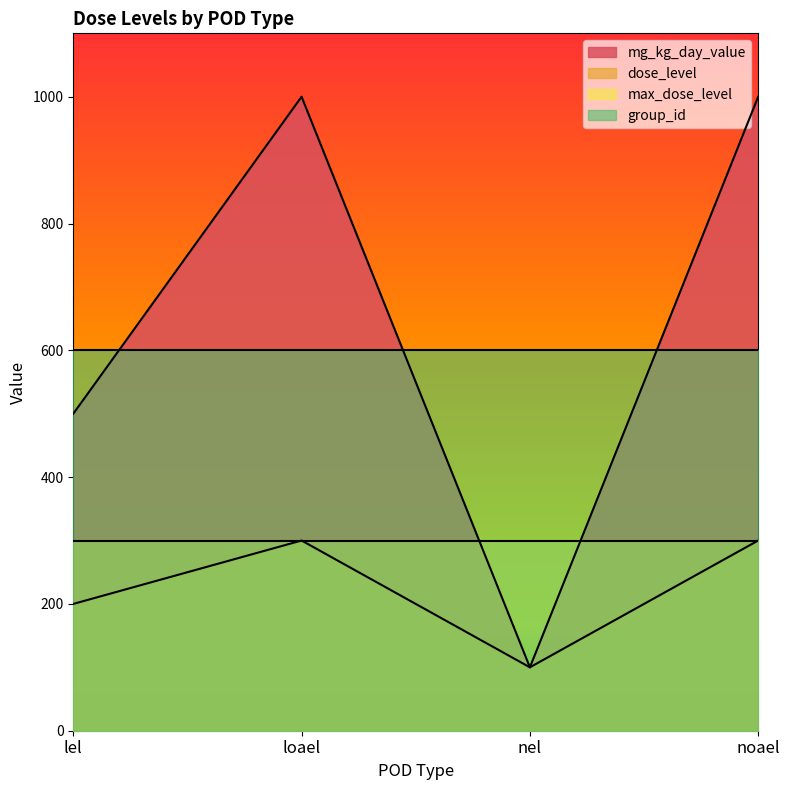

Reading right to left, what are all the values shown in this chart?

mg_kg_day_value: 1000	100	1000	500
dose_level: 300	100	300	200